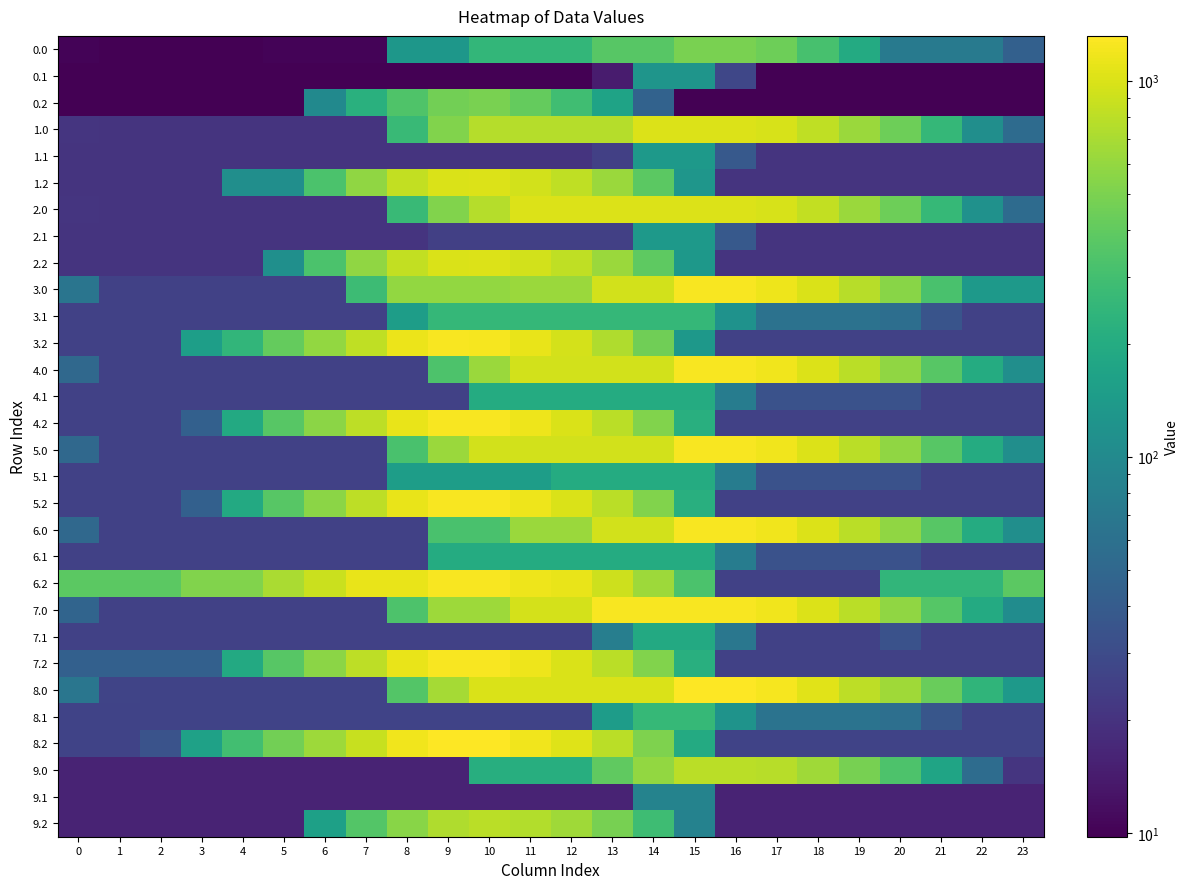

Reading left to right, what are all the values shown in this chart?

0.0: 0=10.2	1=9.8	2=9.8	3=9.8	4=9.8	5=10.3	6=10.3	7=10.3	8=131.1	9=131.1	10=251.9	11=251.9	12=251.9	13=367.2	14=367.2	15=488.0	16=488.0	17=441.7	18=318.5	19=195.2	20=72.0	21=72.0	22=72.0	23=43.6
0.1: 0=9.8	1=9.8	2=9.8	3=9.8	4=9.8	5=9.8	6=9.8	7=9.8	8=9.8	9=9.8	10=9.8	11=9.8	12=9.8	13=14.2	14=126.8	15=126.8	16=27.5	17=9.8	18=9.8	19=9.8	20=9.8	21=9.8	22=9.8	23=9.8
0.2: 0=9.8	1=9.8	2=9.8	3=9.8	4=9.8	5=9.8	6=100.5	7=221.2	8=342.0	9=462.8	10=488.0	11=415.6	12=292.4	13=169.2	14=45.9	15=9.8	16=9.8	17=9.8	18=9.8	19=9.8	20=9.8	21=9.8	22=9.8	23=9.8
1.0: 0=20.8	1=20.3	2=20.3	3=20.3	4=20.3	5=20.3	6=20.3	7=20.3	8=271.8	9=523.2	10=764.5	11=764.5	12=764.5	13=764.5	14=1016.0	15=1016.0	16=1016.0	17=969.7	18=830.6	19=628.4	20=445.7	21=254.4	22=109.7	23=54.1
1.1: 0=20.3	1=20.3	2=20.3	3=20.3	4=20.3	5=20.3	6=20.3	7=20.3	8=20.3	9=20.3	10=20.3	11=20.3	12=20.3	13=24.8	14=137.3	15=137.3	16=38.1	17=20.3	18=20.3	19=20.3	20=20.3	21=20.3	22=20.3	23=20.3
1.2: 0=20.3	1=20.3	2=20.3	3=20.3	4=111.0	5=111.0	6=329.0	7=580.5	8=831.9	9=990.8	10=1016.0	11=943.6	12=820.2	13=626.8	14=386.0	15=129.4	16=20.3	17=20.3	18=20.3	19=20.3	20=20.3	21=20.3	22=20.3	23=20.3
2.0: 0=20.9	1=20.4	2=20.4	3=20.4	4=20.4	5=20.4	6=20.4	7=20.4	8=272.9	9=515.1	10=767.5	11=1020.0	12=1020.0	13=1020.0	14=1020.0	15=1020.0	16=1020.0	17=973.7	18=834.6	19=632.4	20=449.7	21=261.9	22=117.2	23=54.2
2.1: 0=20.4	1=20.4	2=20.4	3=20.4	4=20.4	5=20.4	6=20.4	7=20.4	8=20.4	9=24.9	10=24.9	11=24.9	12=24.9	13=24.9	14=137.4	15=137.4	16=38.1	17=20.4	18=20.4	19=20.4	20=20.4	21=20.4	22=20.4	23=20.4
2.2: 0=20.4	1=20.4	2=20.4	3=20.4	4=20.4	5=113.0	6=331.0	7=583.5	8=835.9	9=994.8	10=1020.0	11=947.6	12=824.2	13=630.8	14=390.0	15=132.4	16=20.4	17=20.4	18=20.4	19=20.4	20=20.4	21=20.4	22=20.4	23=20.4
3.0: 0=65.3	1=25.4	2=25.0	3=25.0	4=25.0	5=25.0	6=25.0	7=282.4	8=592.2	9=597.4	10=597.4	11=632.3	12=632.3	13=942.1	14=942.1	15=1252.0	16=1252.0	17=1166.3	18=987.8	19=774.9	20=552.8	21=322.1	22=138.0	23=138.0
3.1: 0=25.0	1=25.0	2=25.0	3=25.0	4=25.0	5=25.0	6=25.0	7=25.0	8=149.0	9=258.0	10=258.0	11=258.0	12=258.0	13=258.0	14=258.0	15=258.0	16=119.3	17=62.2	18=62.2	19=62.2	20=57.6	21=35.0	22=25.0	23=25.0
3.2: 0=25.0	1=25.0	2=25.0	3=152.8	4=248.1	5=411.4	6=590.8	7=821.9	8=1131.7	9=1252.0	10=1238.3	11=1126.6	12=963.8	13=731.0	14=450.7	15=134.6	16=25.0	17=25.0	18=25.0	19=25.0	20=25.0	21=25.0	22=25.0	23=25.0
4.0: 0=50.8	1=25.0	2=25.0	3=25.0	4=25.0	5=25.0	6=25.0	7=25.0	8=25.0	9=334.9	10=632.3	11=942.1	12=942.1	13=942.1	14=942.1	15=1252.0	16=1252.0	17=1180.4	18=1016.1	19=792.0	20=584.1	21=367.5	22=197.6	23=109.4
4.1: 0=25.0	1=25.0	2=25.0	3=25.0	4=25.0	5=25.0	6=25.0	7=25.0	8=25.0	9=25.0	10=201.0	11=201.0	12=201.0	13=201.0	14=201.0	15=201.0	16=76.5	17=33.5	18=33.5	19=33.5	20=33.5	21=25.0	22=25.0	23=25.0
4.2: 0=25.0	1=25.0	2=25.0	3=44.1	4=192.2	5=369.4	6=562.7	7=807.6	8=1117.4	9=1251.6	10=1252.0	11=1154.4	12=1005.7	13=787.1	14=521.0	15=216.1	16=25.0	17=25.0	18=25.0	19=25.0	20=25.0	21=25.0	22=25.0	23=25.0
5.0: 0=50.8	1=25.0	2=25.0	3=25.0	4=25.0	5=25.0	6=25.0	7=25.0	8=322.4	9=632.3	10=942.1	11=942.1	12=942.1	13=942.1	14=942.1	15=1252.0	16=1252.0	17=1180.4	18=1016.1	19=792.0	20=584.1	21=367.5	22=197.6	23=109.4
5.1: 0=25.0	1=25.0	2=25.0	3=25.0	4=25.0	5=25.0	6=25.0	7=25.0	8=149.0	9=149.0	10=149.0	11=149.0	12=201.0	13=201.0	14=201.0	15=201.0	16=76.5	17=33.5	18=33.5	19=33.5	20=33.5	21=25.0	22=25.0	23=25.0
5.2: 0=25.0	1=25.0	2=25.0	3=44.1	4=192.2	5=369.4	6=562.7	7=807.6	8=1117.4	9=1251.6	10=1252.0	11=1154.4	12=1005.7	13=787.1	14=521.0	15=216.1	16=25.0	17=25.0	18=25.0	19=25.0	20=25.0	21=25.0	22=25.0	23=25.0
6.0: 0=50.8	1=25.0	2=25.0	3=25.0	4=25.0	5=25.0	6=25.0	7=25.0	8=25.0	9=322.4	10=322.4	11=632.3	12=632.3	13=942.1	14=942.1	15=1252.0	16=1252.0	17=1180.4	18=1016.1	19=788.6	20=584.1	21=367.5	22=197.6	23=109.4
6.1: 0=25.0	1=25.0	2=25.0	3=25.0	4=25.0	5=25.0	6=25.0	7=25.0	8=25.0	9=201.0	10=201.0	11=201.0	12=201.0	13=201.0	14=201.0	15=201.0	16=76.5	17=33.5	18=33.5	19=33.5	20=33.5	21=25.0	22=25.0	23=25.0
6.2: 0=383.1	1=383.1	2=383.1	3=524.7	4=524.7	5=701.8	6=895.1	7=1117.9	8=1117.9	9=1252.0	10=1252.0	11=1154.4	12=1120.3	13=901.7	14=635.6	15=330.7	16=25.0	17=25.0	18=25.0	19=25.3	20=247.9	21=247.9	22=247.9	23=383.1
7.0: 0=47.4	1=25.0	2=25.0	3=25.0	4=25.0	5=25.0	6=25.0	7=25.0	8=334.9	9=644.8	10=644.8	11=954.7	12=954.7	13=1252.0	14=1252.0	15=1252.0	16=1252.0	17=1180.4	18=1016.1	19=788.6	20=580.7	21=364.2	22=194.2	23=106.0
7.1: 0=25.0	1=25.0	2=25.0	3=25.0	4=25.0	5=25.0	6=25.0	7=25.0	8=25.0	9=25.0	10=25.0	11=25.0	12=25.0	13=80.0	14=192.6	15=192.6	16=68.0	17=25.0	18=25.0	19=25.0	20=33.5	21=25.0	22=25.0	23=25.0
7.2: 0=44.1	1=44.1	2=44.1	3=44.1	4=192.2	5=369.4	6=562.7	7=807.6	8=1117.4	9=1251.6	10=1252.0	11=1154.4	12=1005.7	13=787.1	14=521.0	15=216.1	16=25.0	17=25.0	18=25.0	19=25.0	20=25.0	21=25.0	22=25.0	23=25.0
8.0: 0=66.5	1=26.6	2=26.3	3=26.3	4=26.3	5=26.3	6=26.3	7=26.3	8=352.0	9=677.7	10=990.3	11=990.3	12=990.3	13=990.3	14=990.3	15=1316.0	16=1316.0	17=1230.3	18=1051.8	19=810.2	20=656.4	21=425.7	22=241.6	23=139.3
8.1: 0=26.3	1=26.3	2=26.3	3=26.3	4=26.3	5=26.3	6=26.3	7=26.3	8=26.3	9=26.3	10=26.3	11=26.3	12=26.3	13=146.7	14=259.2	15=259.2	16=120.6	17=63.4	18=63.4	19=63.4	20=58.9	21=36.3	22=26.3	23=26.3
8.2: 0=26.3	1=26.3	2=34.3	3=162.0	4=296.3	5=459.6	6=639.0	7=870.0	8=1195.7	9=1316.0	10=1302.3	11=1190.6	12=1027.8	13=795.0	14=514.7	15=195.7	16=26.3	17=26.3	18=26.3	19=26.3	20=26.3	21=26.3	22=26.3	23=26.3
9.0: 0=15.8	1=15.8	2=15.8	3=15.8	4=15.8	5=15.8	6=15.8	7=15.8	8=15.8	9=15.8	10=210.8	11=210.8	12=210.8	13=397.9	14=593.0	15=788.0	16=788.0	17=770.0	18=659.2	19=485.2	20=334.9	21=171.9	22=55.5	23=20.8
9.1: 0=15.8	1=15.8	2=15.8	3=15.8	4=15.8	5=15.8	6=15.8	7=15.8	8=15.8	9=15.8	10=15.8	11=15.8	12=15.8	13=15.8	14=86.7	15=86.7	16=15.8	17=15.8	18=15.8	19=15.8	20=15.8	21=15.8	22=15.8	23=15.8
9.2: 0=15.8	1=15.8	2=15.8	3=15.8	4=15.8	5=15.8	6=158.4	7=353.5	8=548.5	9=735.1	10=788.0	11=743.9	12=648.8	13=483.7	14=284.7	15=85.7	16=15.8	17=15.8	18=15.8	19=15.8	20=15.8	21=15.8	22=15.8	23=15.8